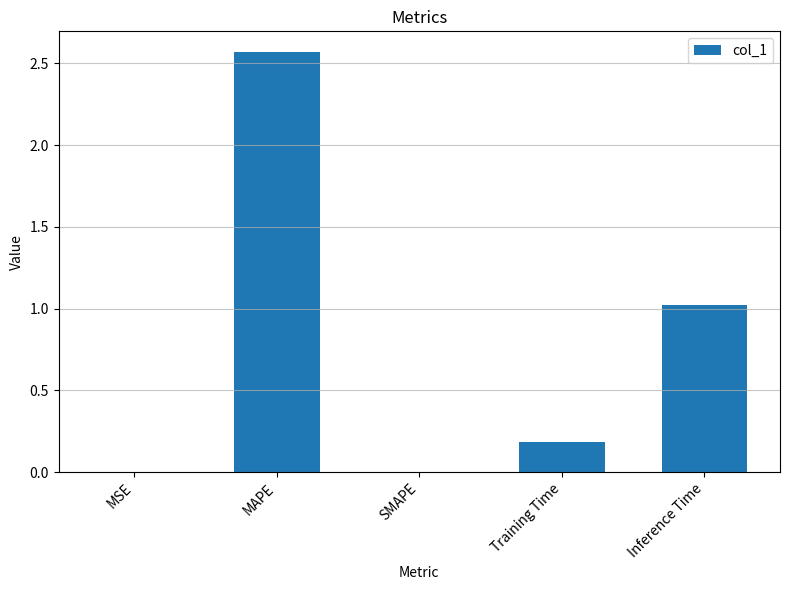

Between MAPE and SMAPE, which is larger?

MAPE